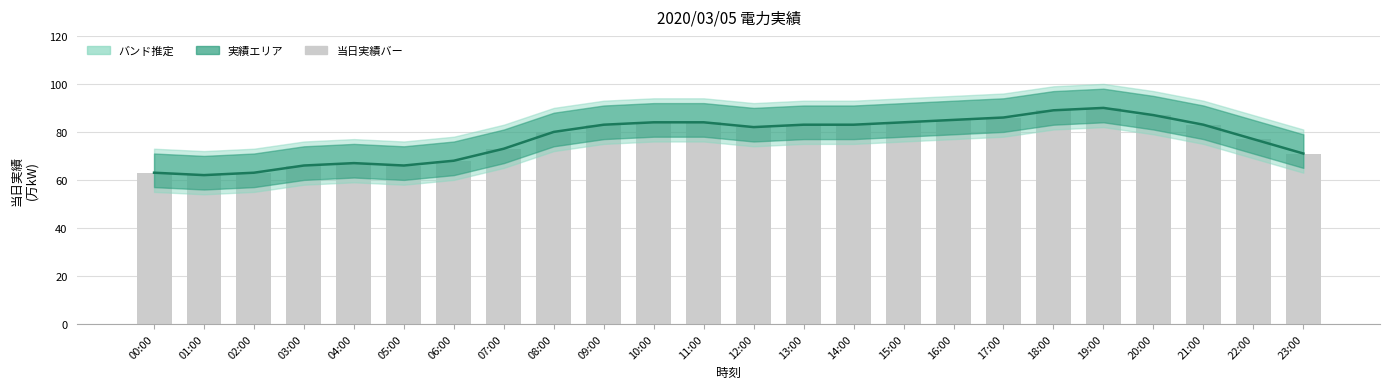

What is the label of the 21st bar from the right?

03:00